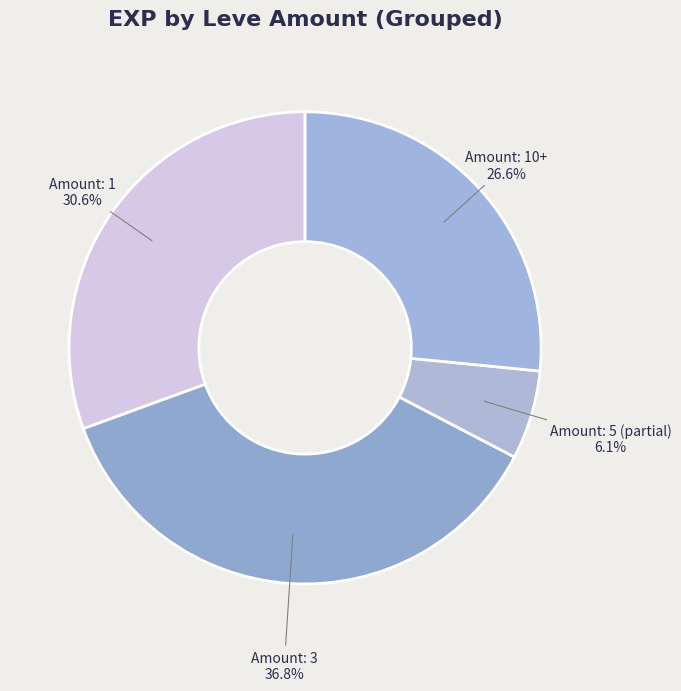

How much of the chart is everything except Amount: 3?

63.2%